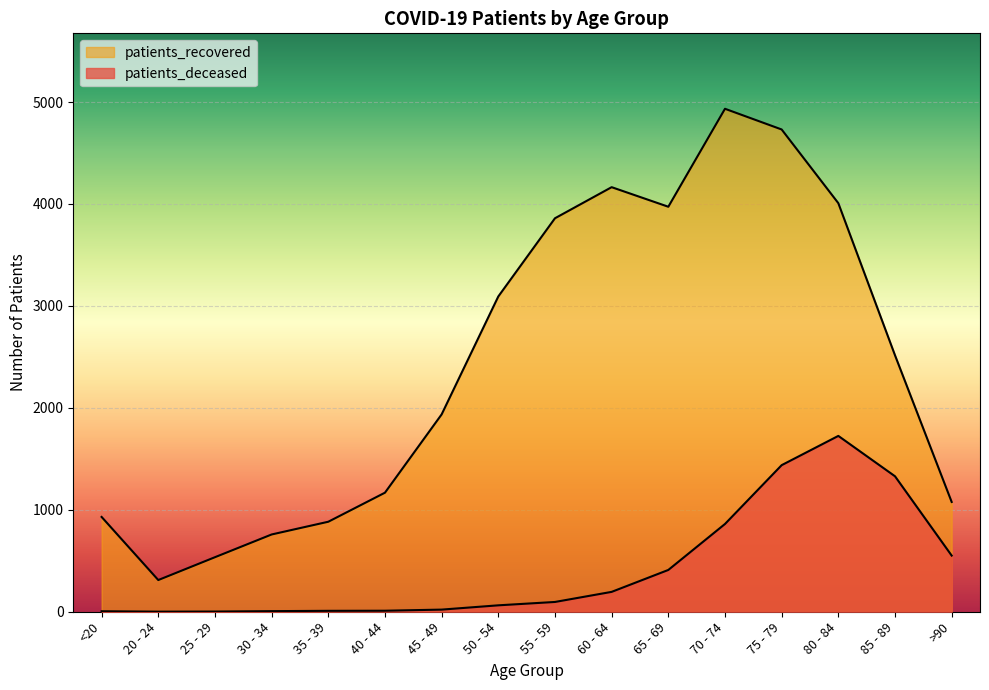

True or false: patients_recovered and patients_deceased cross at least once.

False